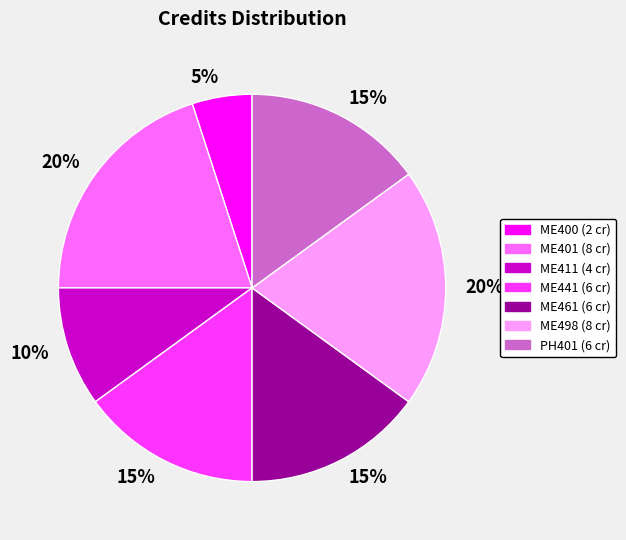

To the nearest percent, what percentage of the pie is ME400?

5%